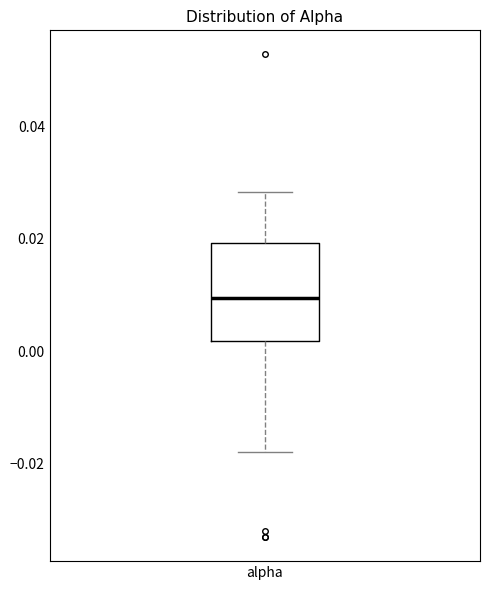

Where does the upper whisker of the box for alpha end on the y-axis? The values are not printed on the chart, so give them approximately, as read against the axis.

0.028